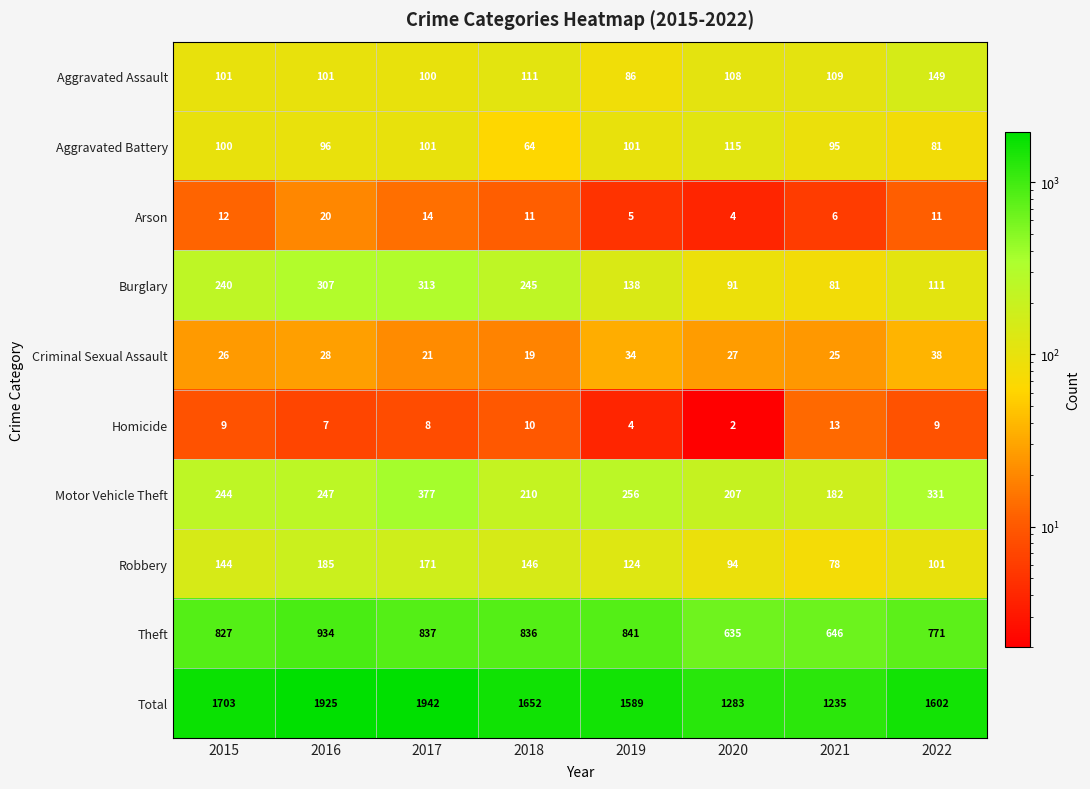

Which series changed the most between 2015 and 2020?

Total